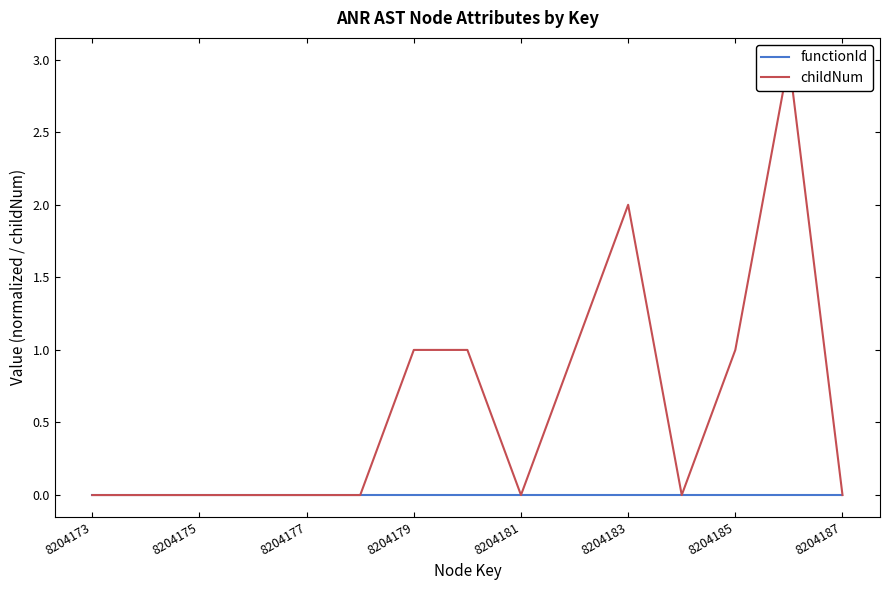

Rank the series by their maximum value, from highest to lowest.

childNum, functionId